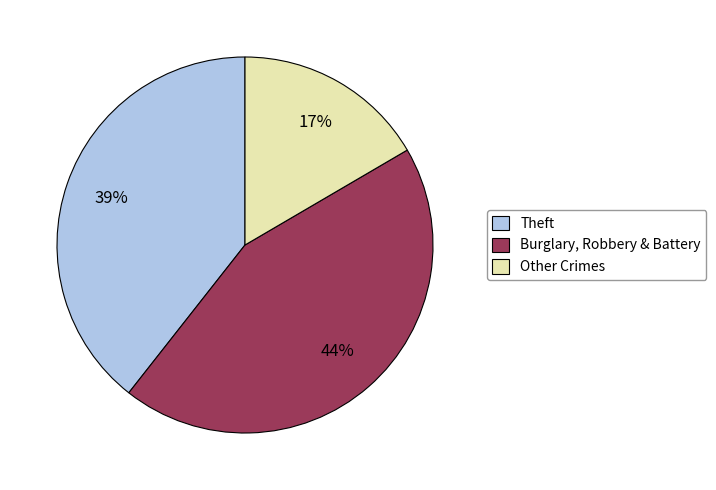

Rank the categories by value from lowest to highest.

Other Crimes, Theft, Burglary, Robbery & Battery